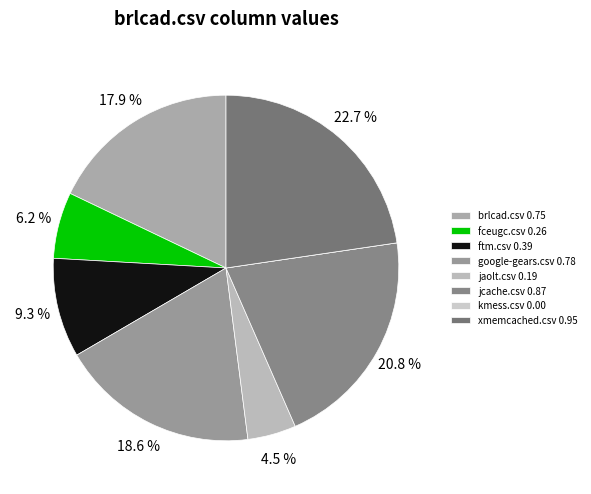

Rank the categories by value from highest to lowest.

xmemcached.csv, jcache.csv, google-gears.csv, brlcad.csv, ftm.csv, fceugc.csv, jaolt.csv, kmess.csv